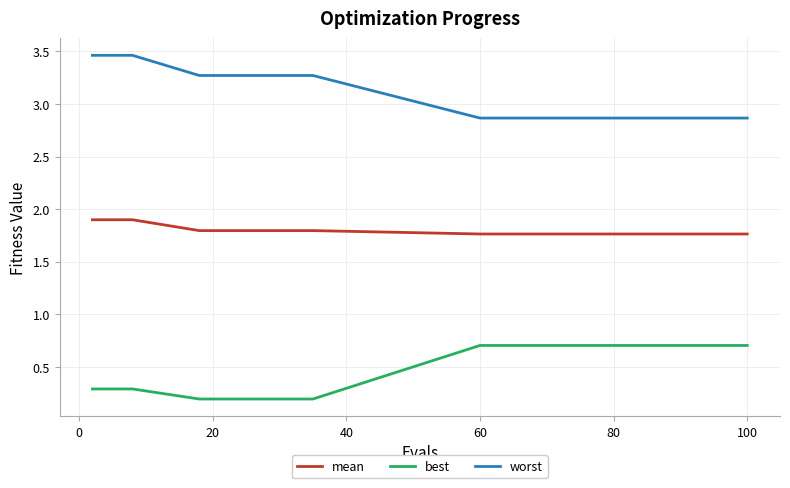

List the series in order of their peak value, lowest first.

best, mean, worst